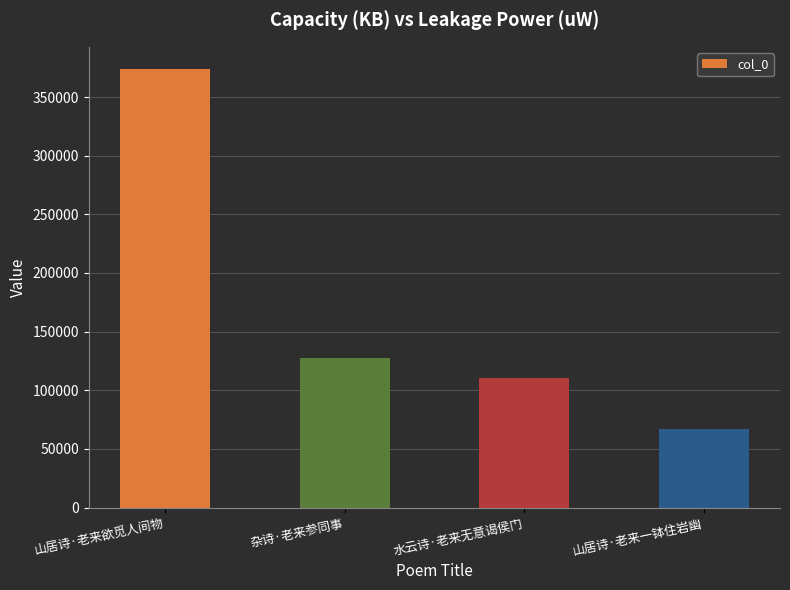

At which label is the value closest to 220679?

杂诗·老来参同事